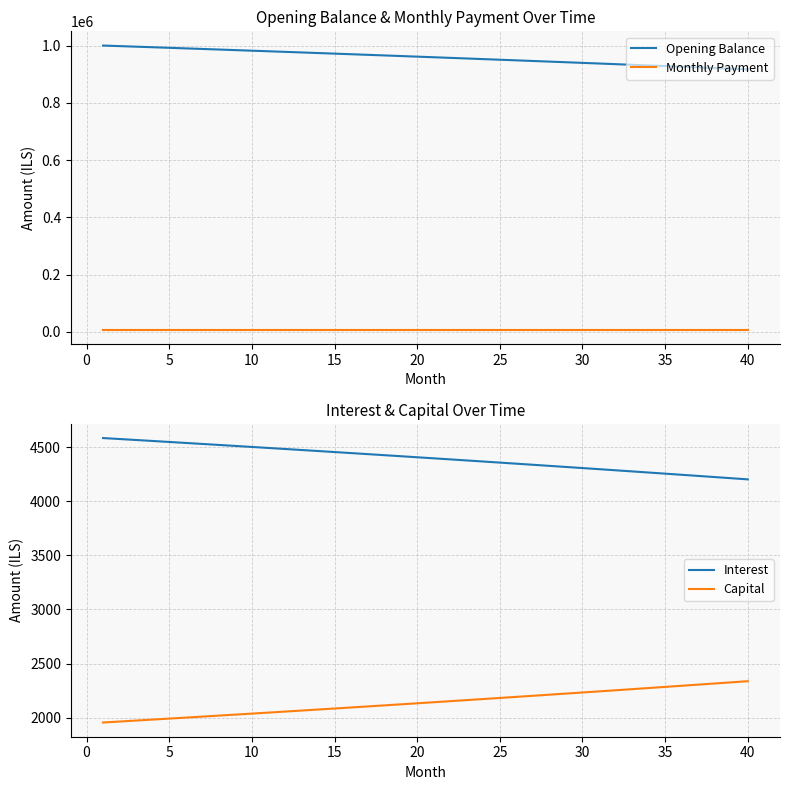

True or false: Monthly Payment has a value of 6538.5 at 20.

True